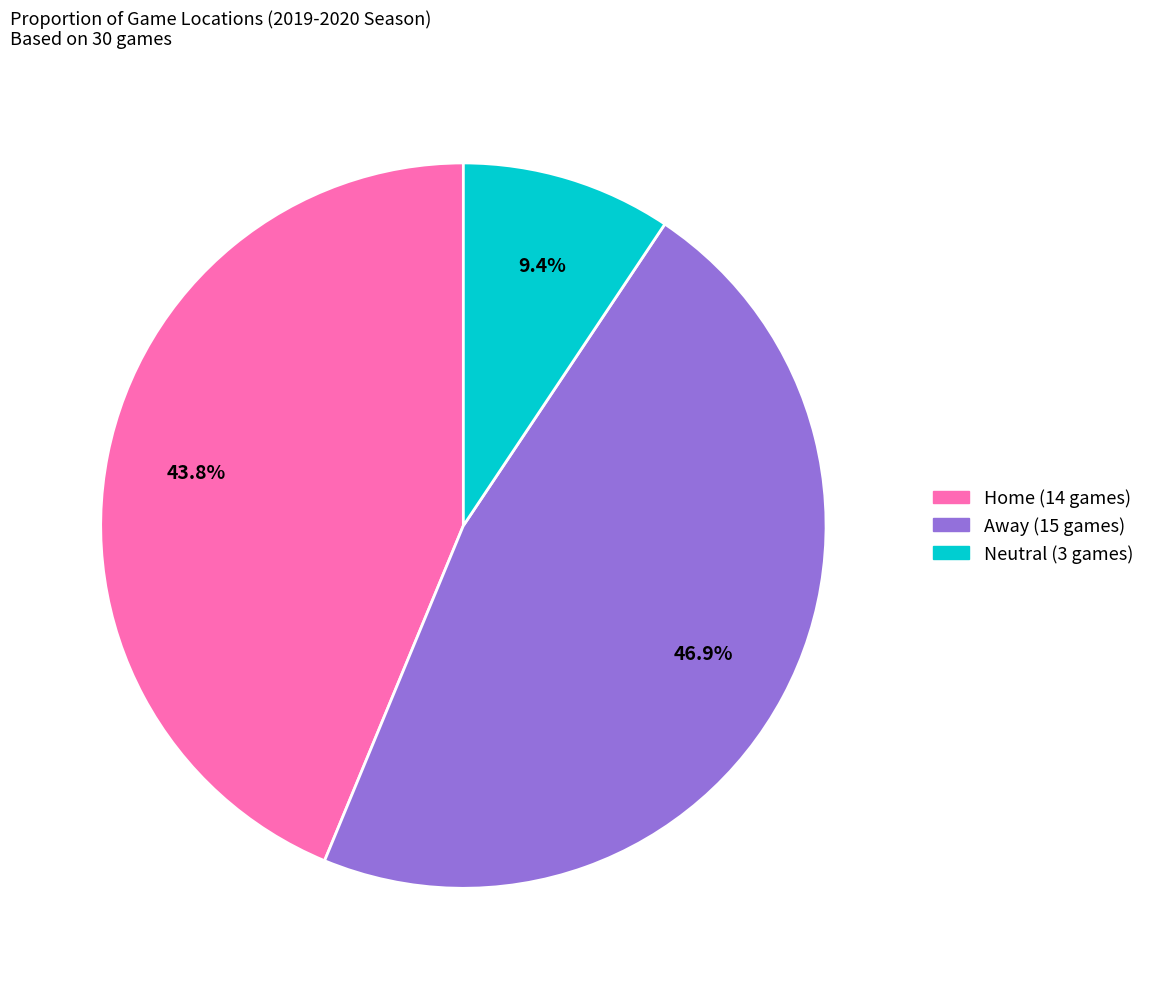

How many slices are in this pie chart?

3